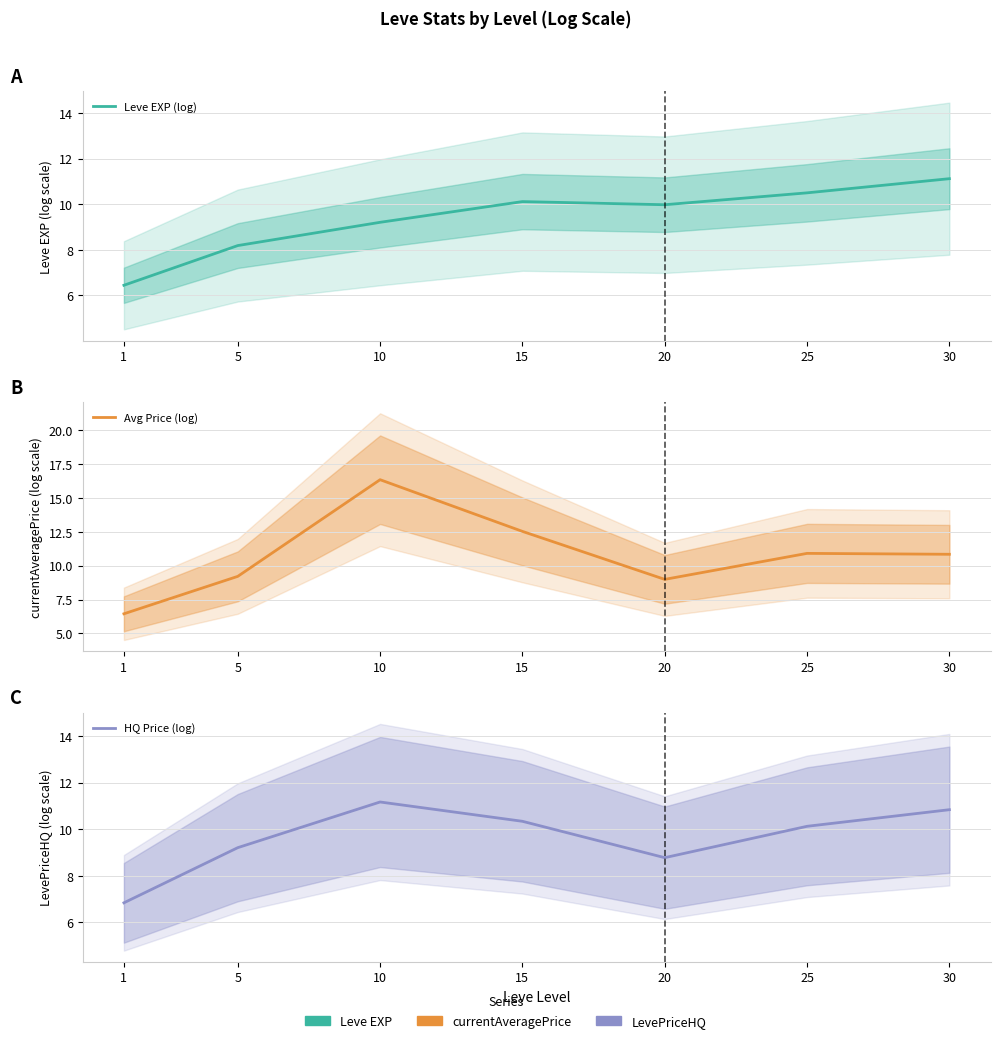

Count the number of data series in this chart.

3